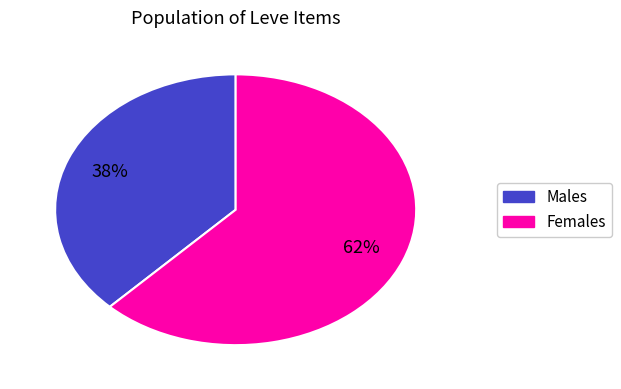

Is there any slice that represents more than half of the pie?

Yes